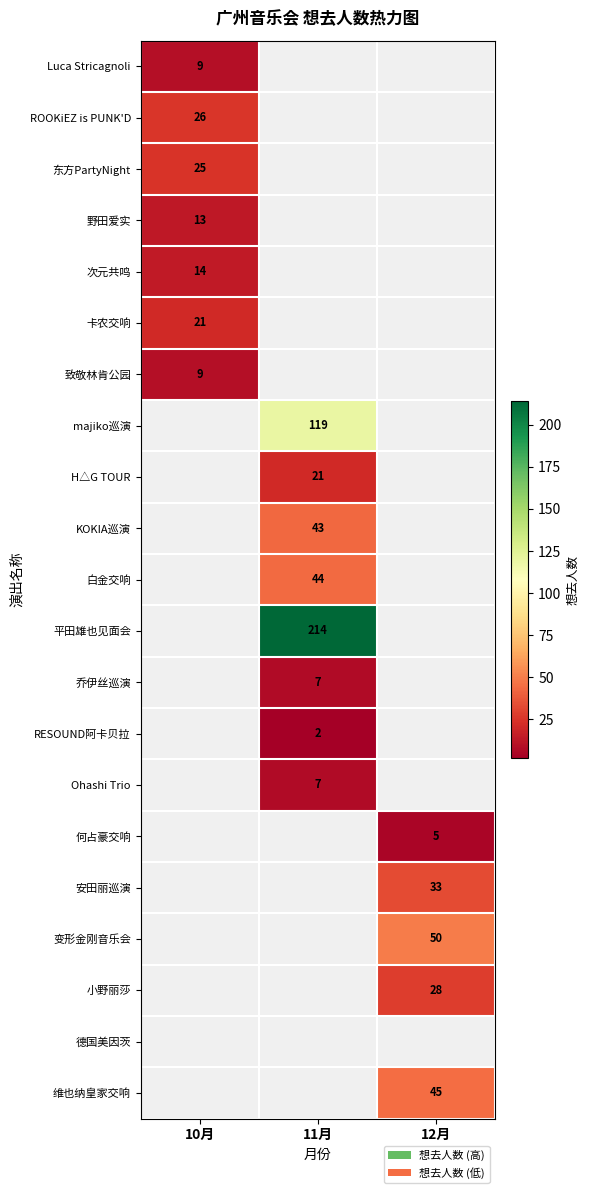

Is it true that Ohashi Trio equals 11 at 11月?

False